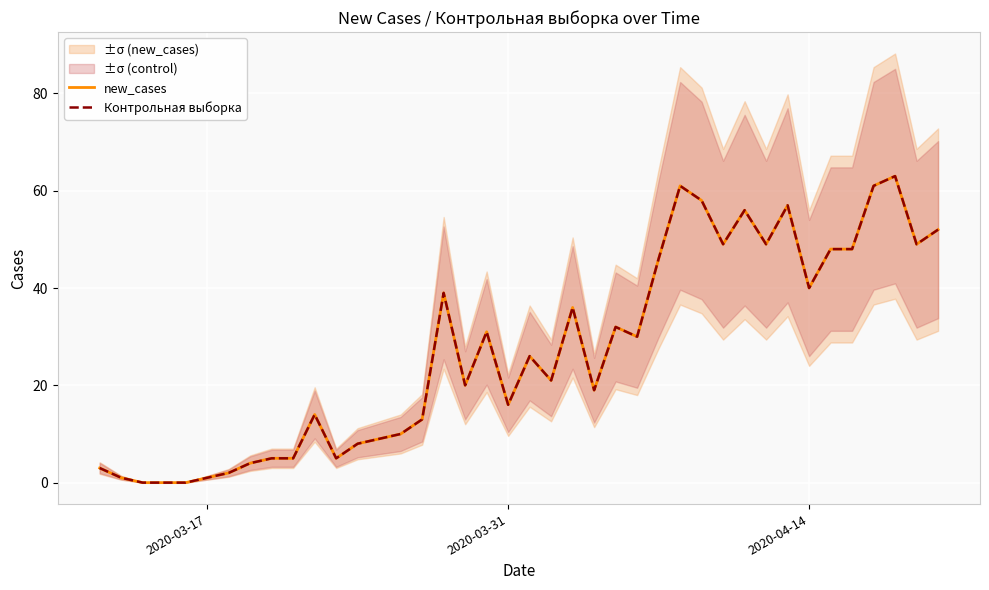

How many values in the Контрольная выборка series are below 26?

20